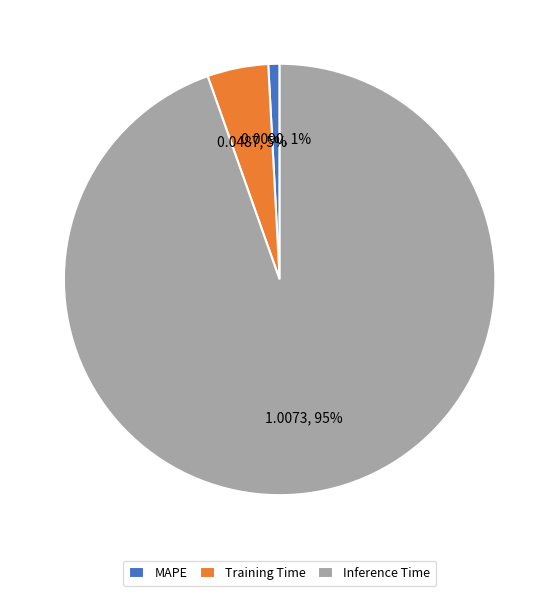

Is the sum of Training Time and MAPE greater than half?

No